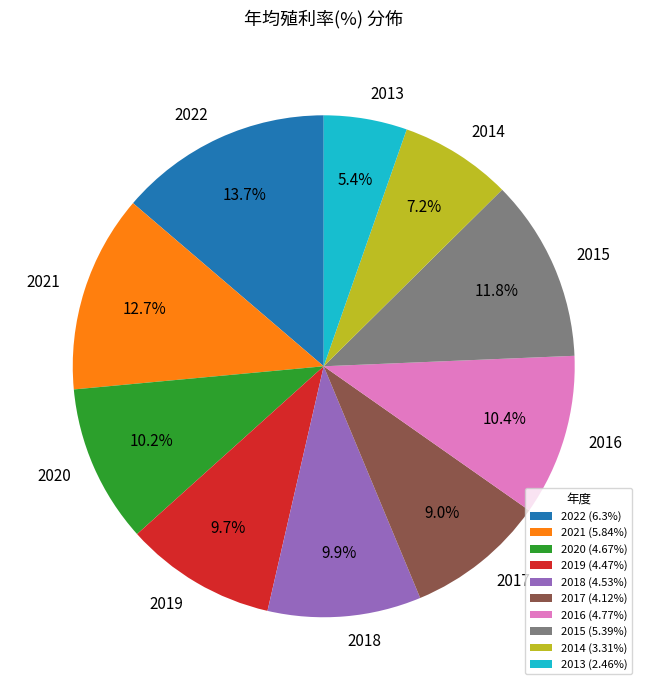

To the nearest percent, what is the combined percentage of 2013 and 2021?

18%